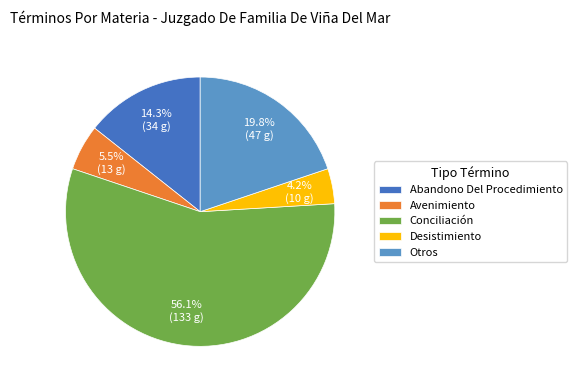

Rank the categories by value from highest to lowest.

Conciliación, Otros, Abandono Del Procedimiento, Avenimiento, Desistimiento